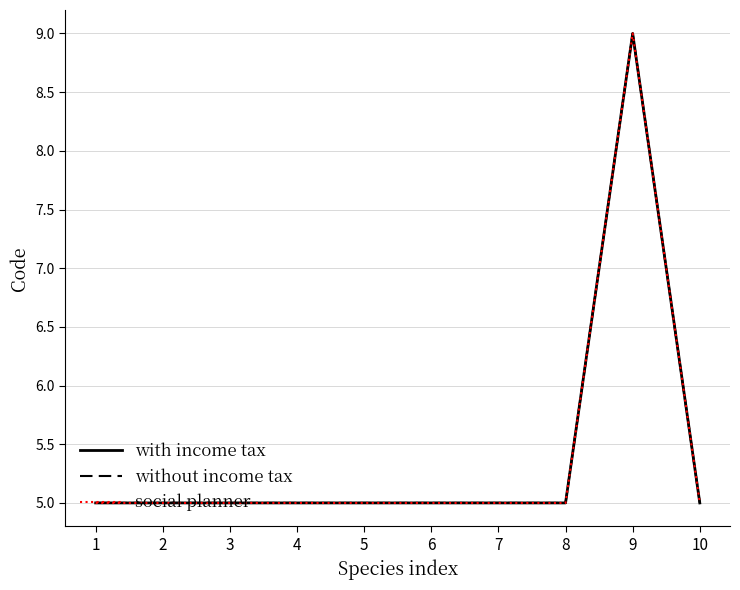

Is this an area chart (filled region under the line)?

No